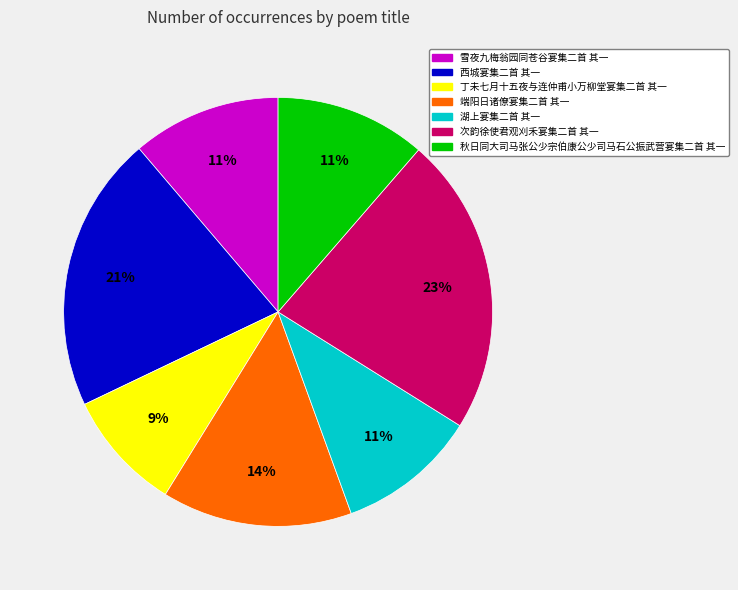

To the nearest percent, what is the combined percentage of 丁未七月十五夜与连仲甫小万柳堂宴集二首 其一 and 次韵徐使君观刈禾宴集二首 其一?

32%